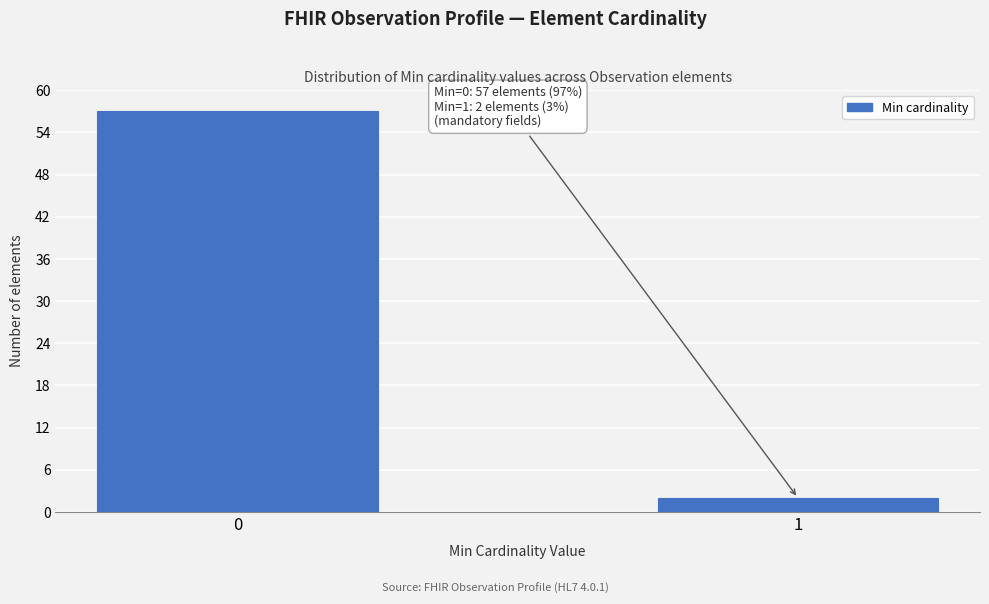

Reading right to left, what are all the values shown in this chart?

1=2	0=57